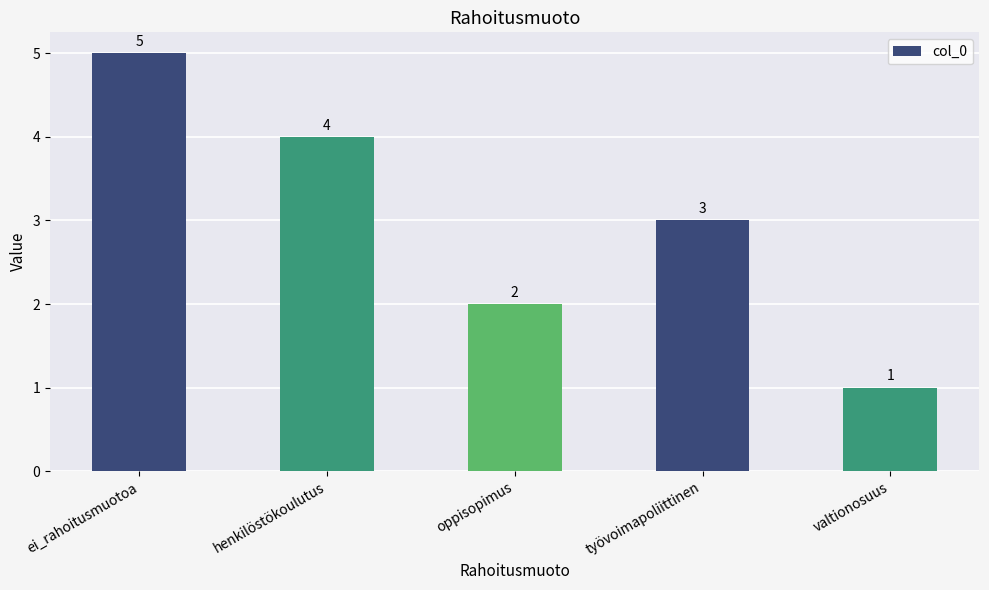

How many values are below 3?

2